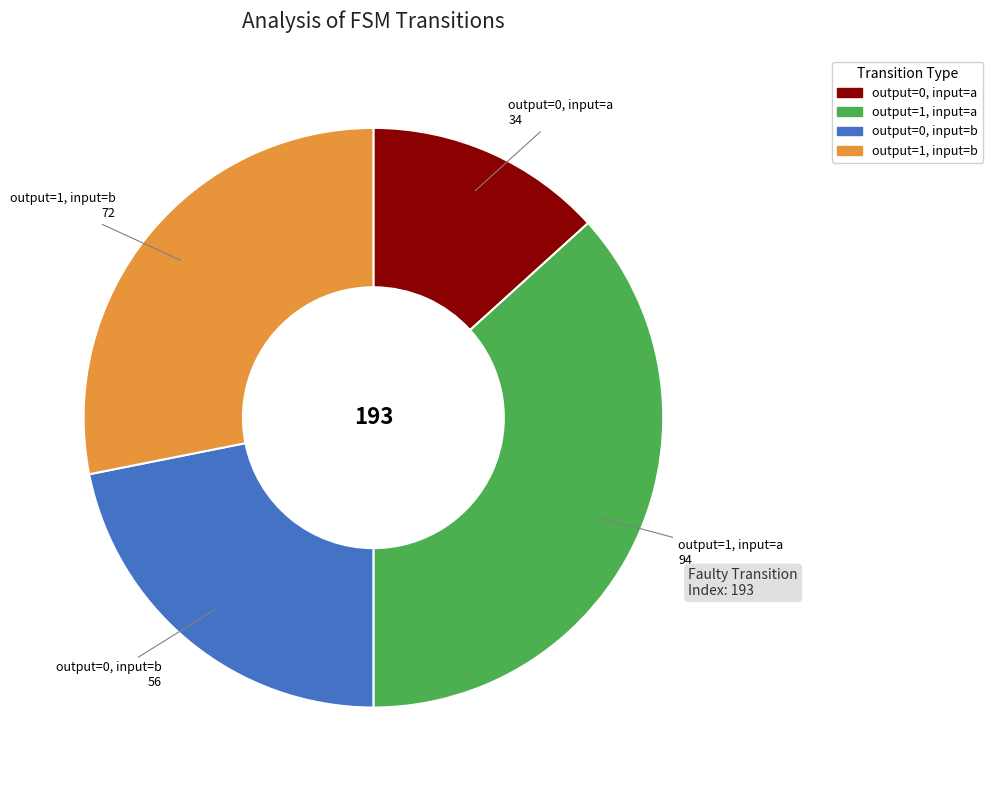

Does any single category account for the majority?

No